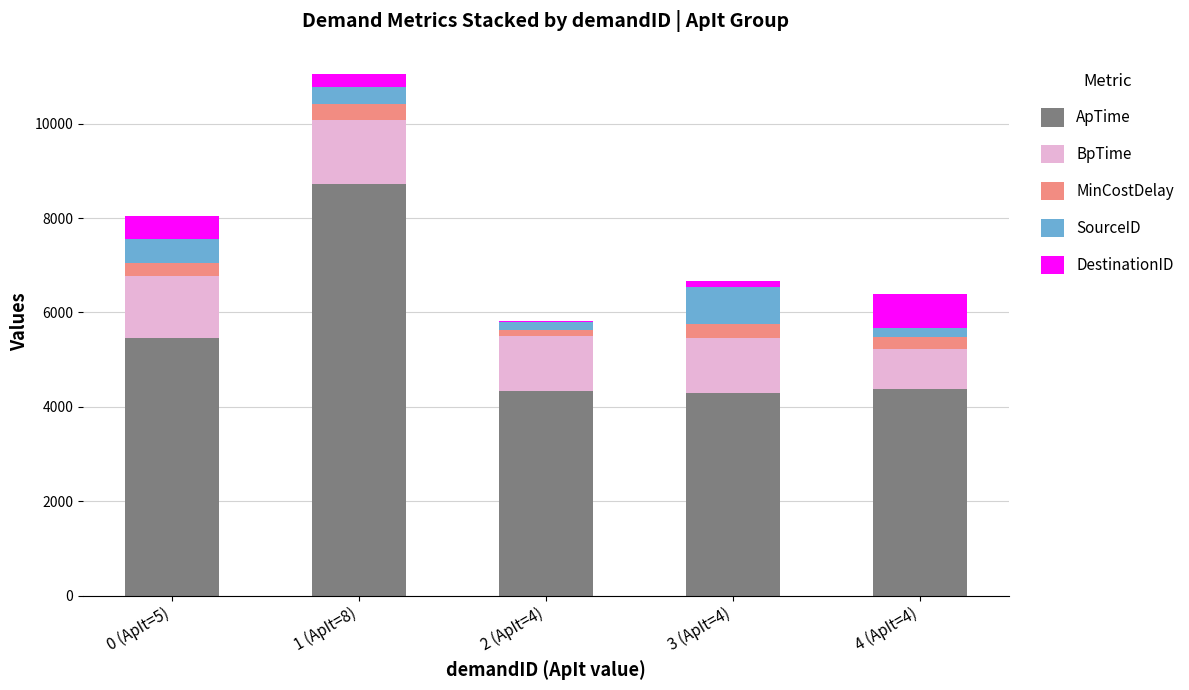

What is the highest value of the ApTime series?

8719